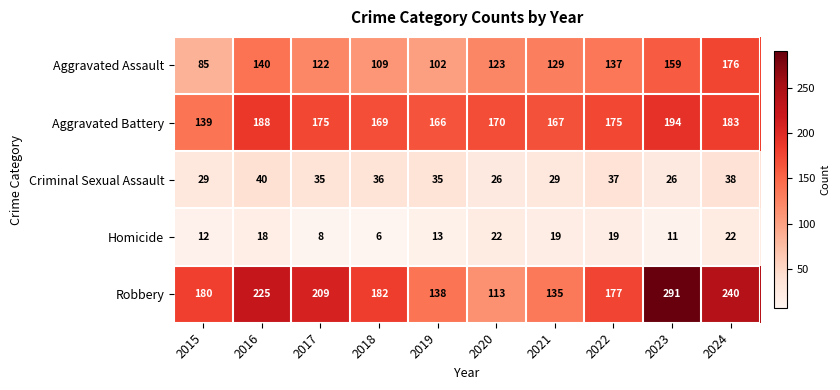

At which label does Aggravated Assault first exceed 129?

2016